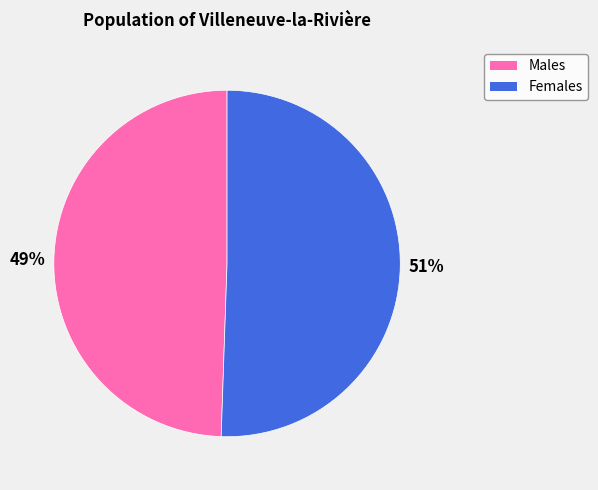

Rank the categories by value from lowest to highest.

Males, Females